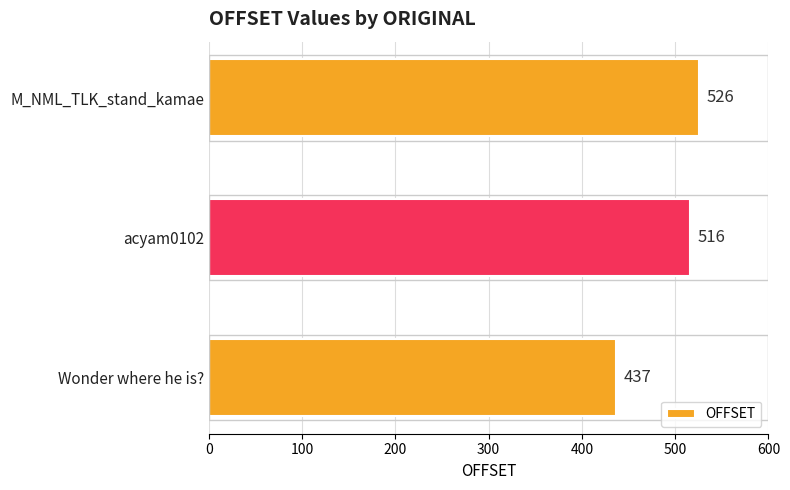

At which category does the chart reach its peak across all series?

M_NML_TLK_stand_kamae